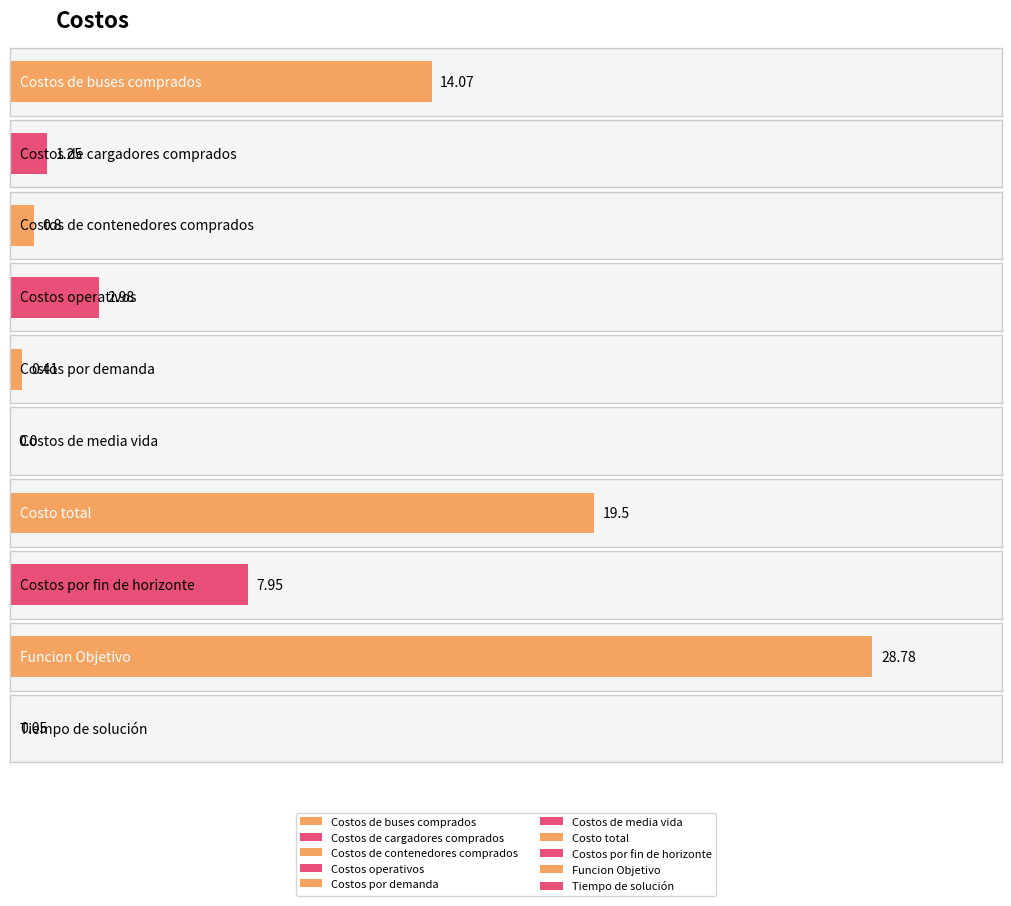

What is the difference between the maximum and minimum values?

28.8